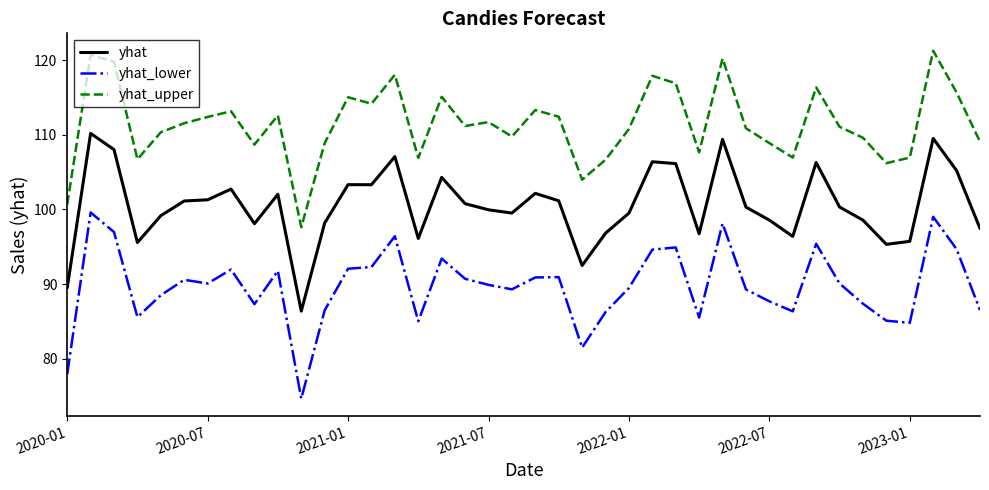

True or false: yhat_upper and yhat intersect in this chart.

False